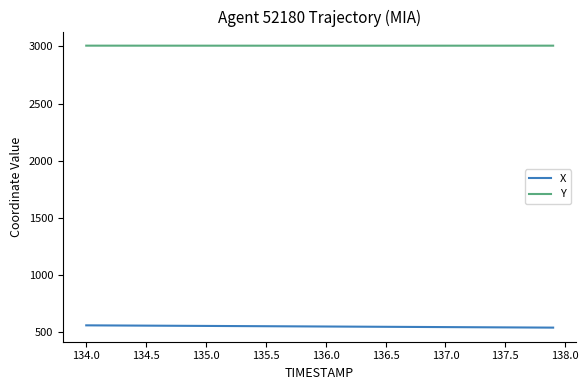

Rank the series by their average value, from highest to lowest.

Y, X